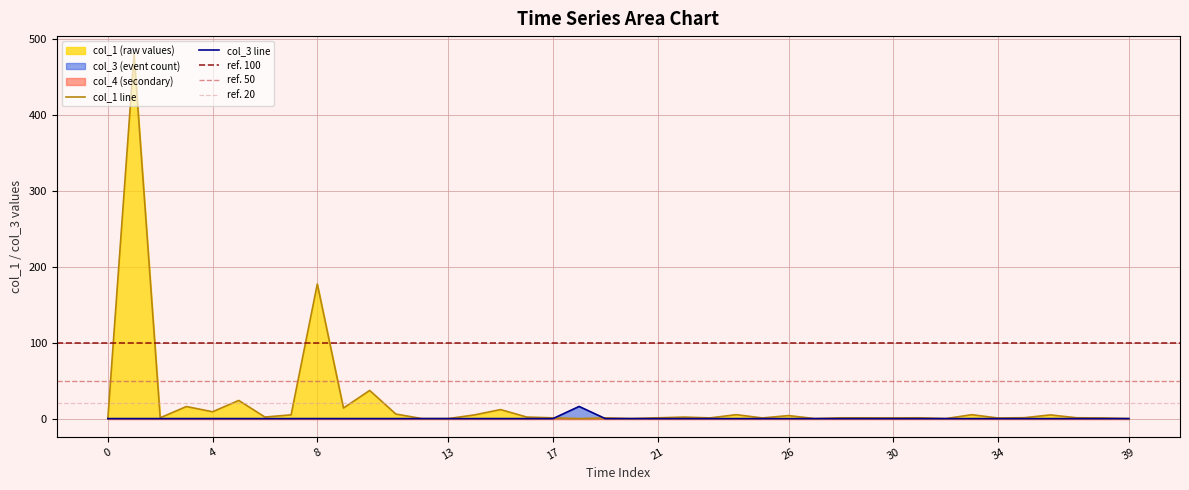

What is the label of the 11th point from the right?

29